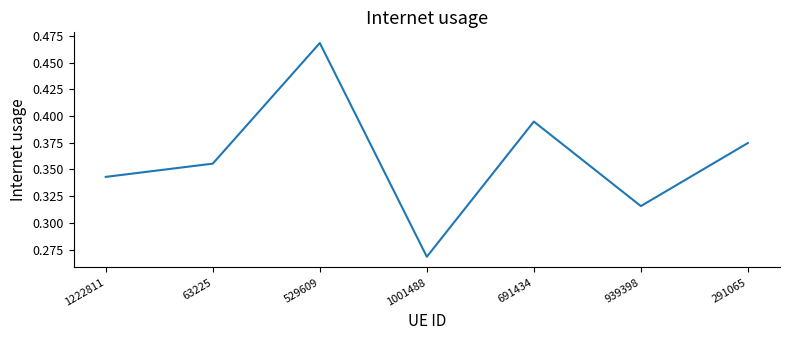

Which category has the lowest value across all series?

1001488